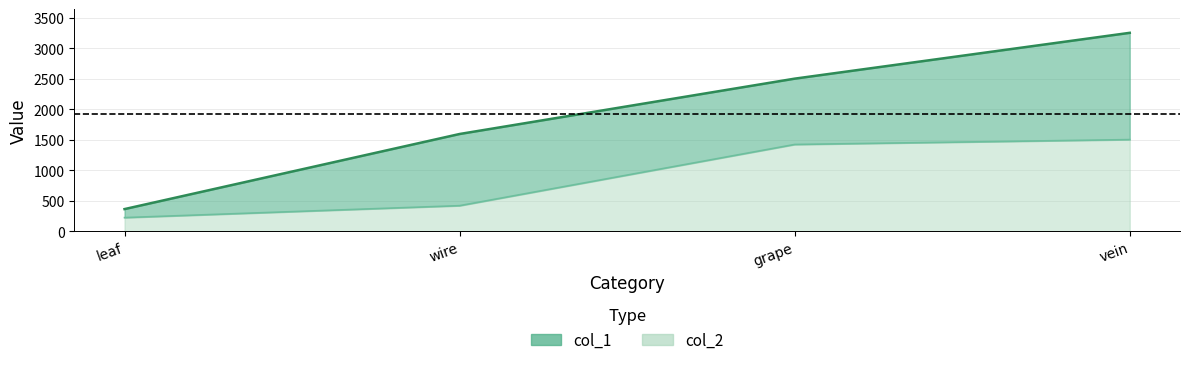

Which series has the largest range (max minus min)?

col_1